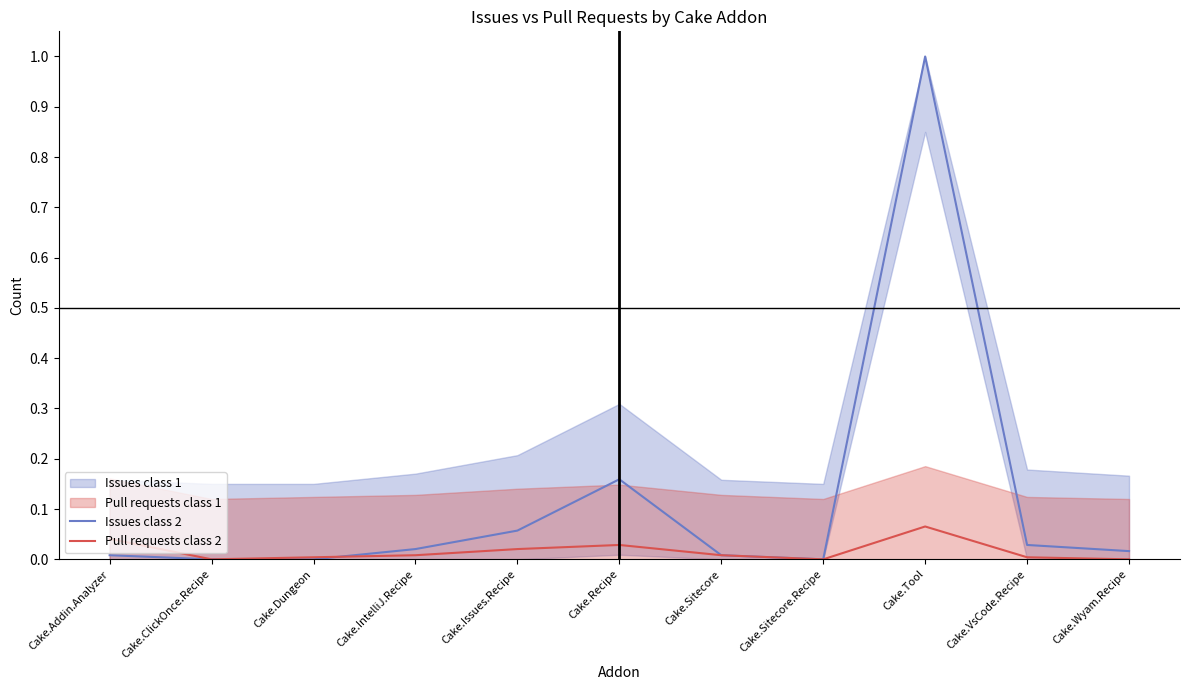

At which label does Issues class 2 reach its minimum?

Cake.ClickOnce.Recipe